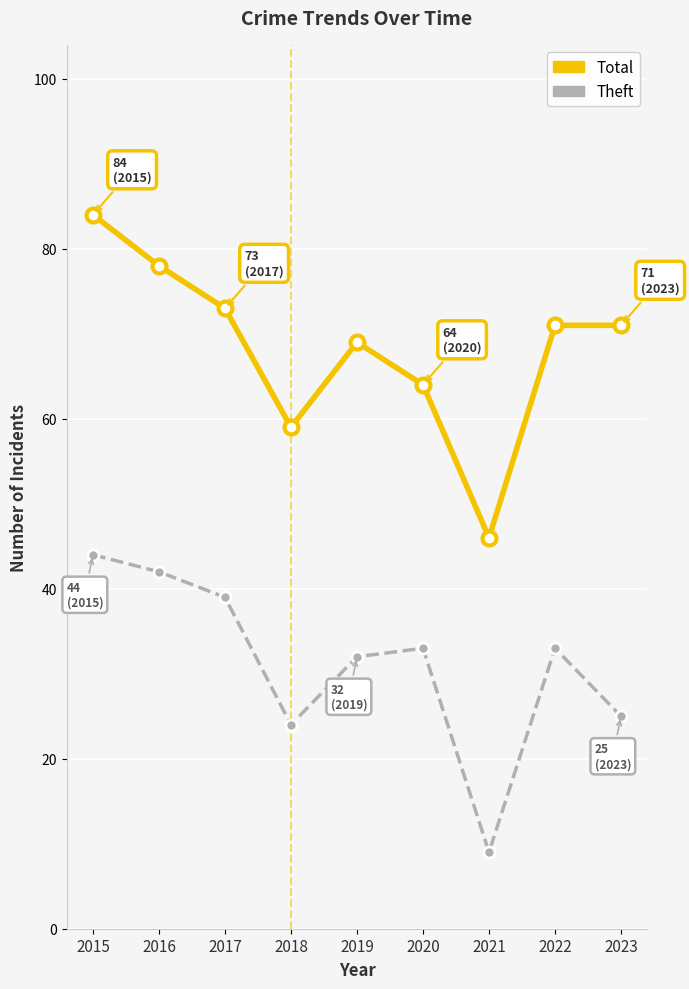

Where does the Theft series first go above 33?

2015